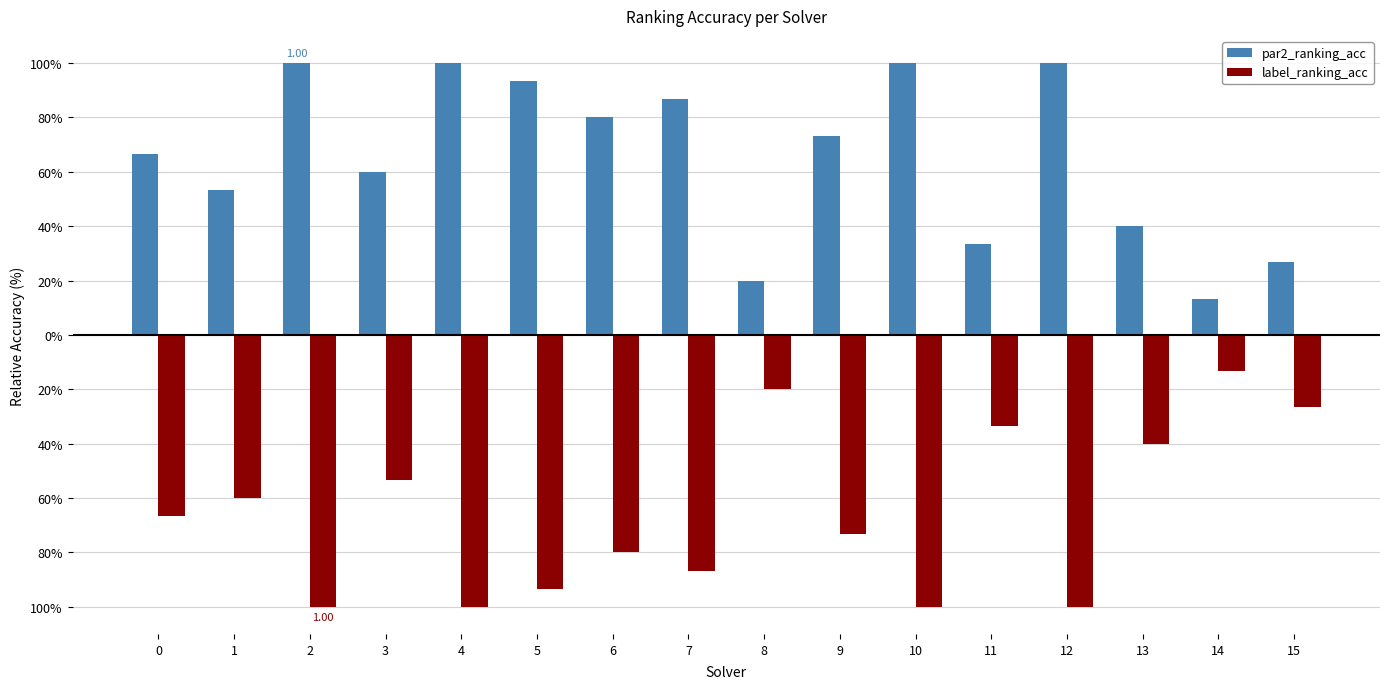

What is the maximum value for par2_ranking_acc?

1.0